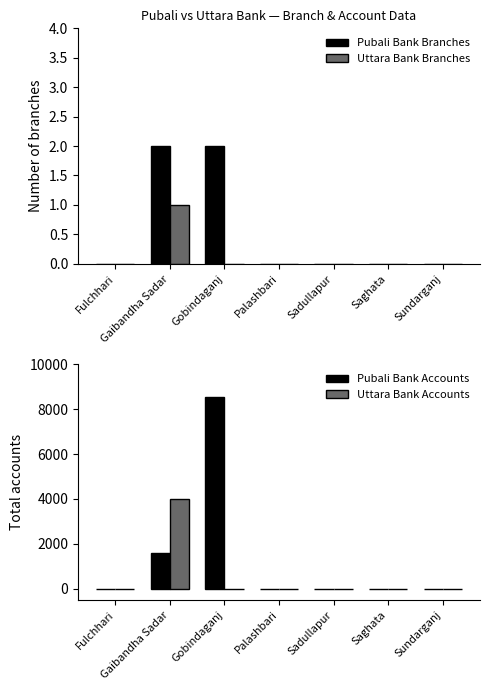

Which category has the lowest value in the Uttara Bank Branches series?

Fulchhari